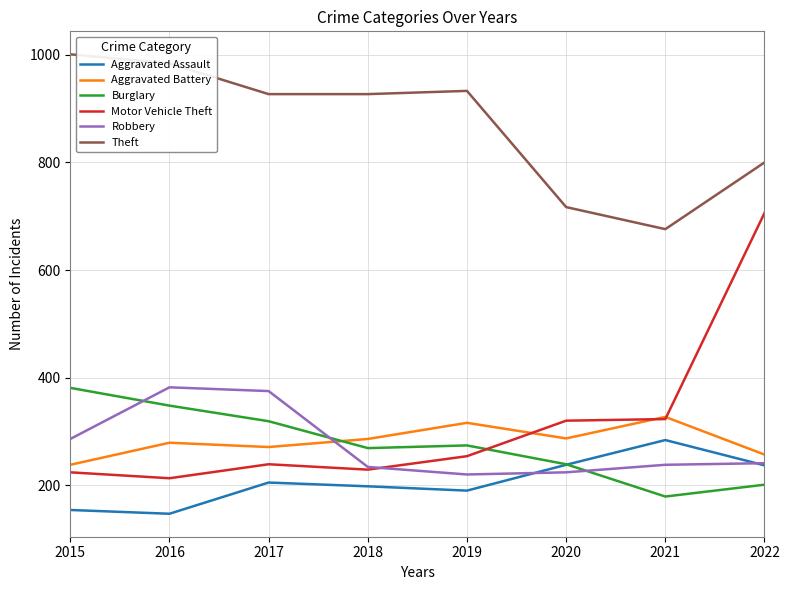

What is the total value across all series at 2015?

2284